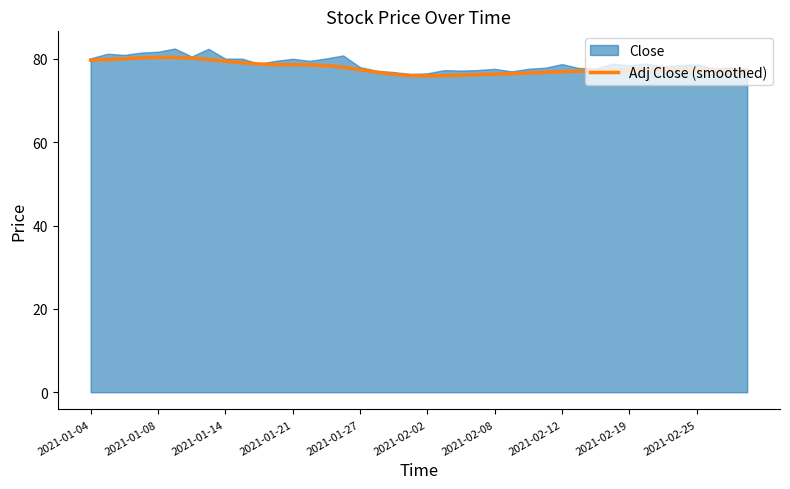

What is the minimum value for Adj Close (smoothed)?

75.9